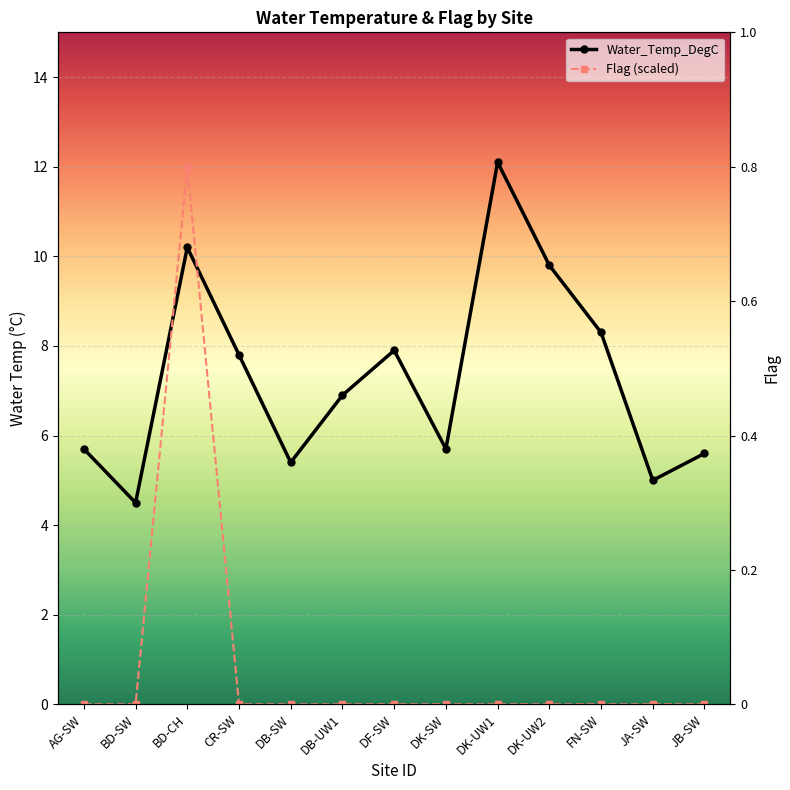

What is the average value of the Flag (scaled) series?

0.9